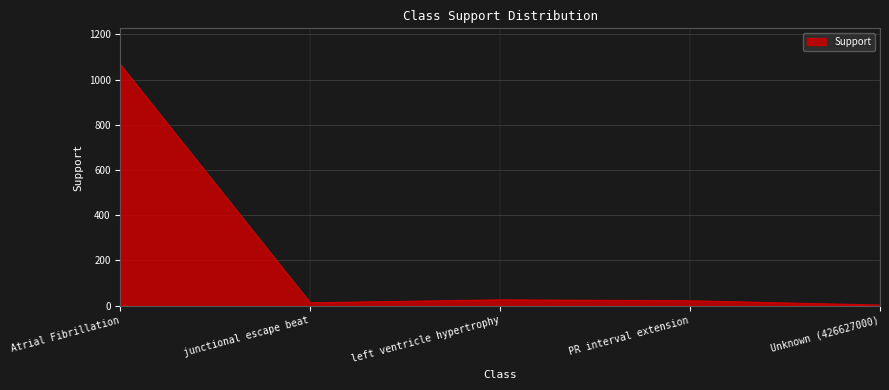

Count the number of data series in this chart.

1